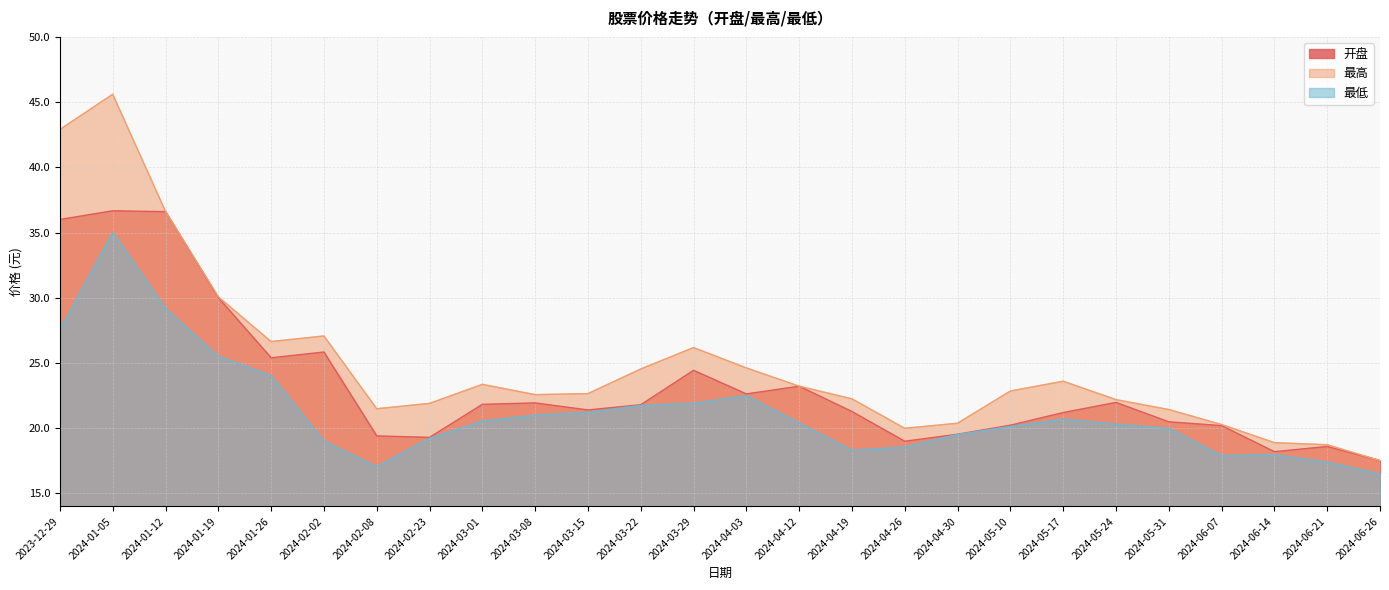

Reading left to right, transcribe all the data shown in this chart.

开盘: 36.0	36.7	36.6	30.0	25.4	25.8	19.4	19.3	21.8	21.9	21.4	21.8	24.4	22.6	23.2	21.3	19.0	19.5	20.2	21.2	22.0	20.5	20.2	18.2	18.6	17.5
最高: 42.9	45.6	36.6	30.1	26.6	27.1	21.5	21.9	23.4	22.6	22.6	24.5	26.2	24.6	23.2	22.2	20.0	20.4	22.9	23.6	22.2	21.4	20.3	18.9	18.7	17.5
最低: 27.6	35.0	29.2	25.5	24.0	19.0	17.1	19.2	20.6	21.0	21.2	21.8	21.9	22.5	20.4	18.3	18.6	19.5	20.1	20.7	20.3	20.0	17.9	18.0	17.4	16.5